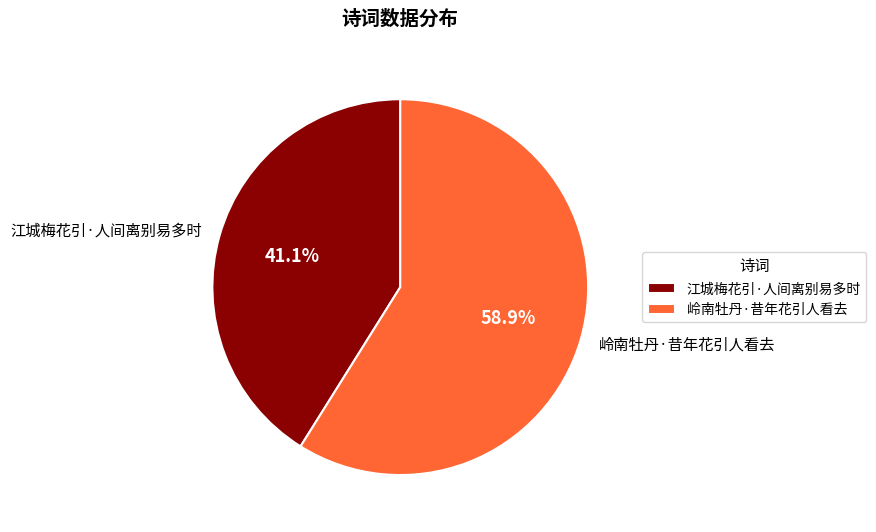

To the nearest percent, what percentage of the pie is 岭南牡丹·昔年花引人看去?

59%